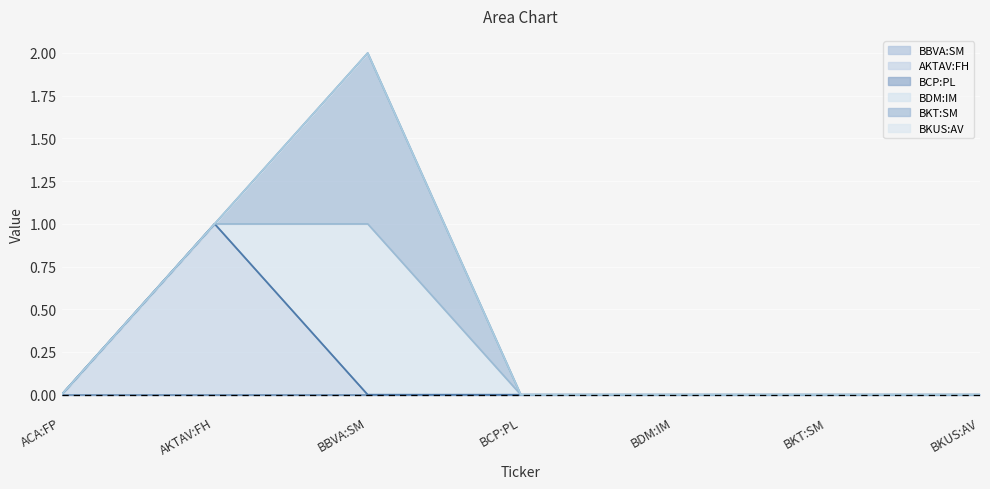

What is the label of the 7th point from the left?

BKUS:AV